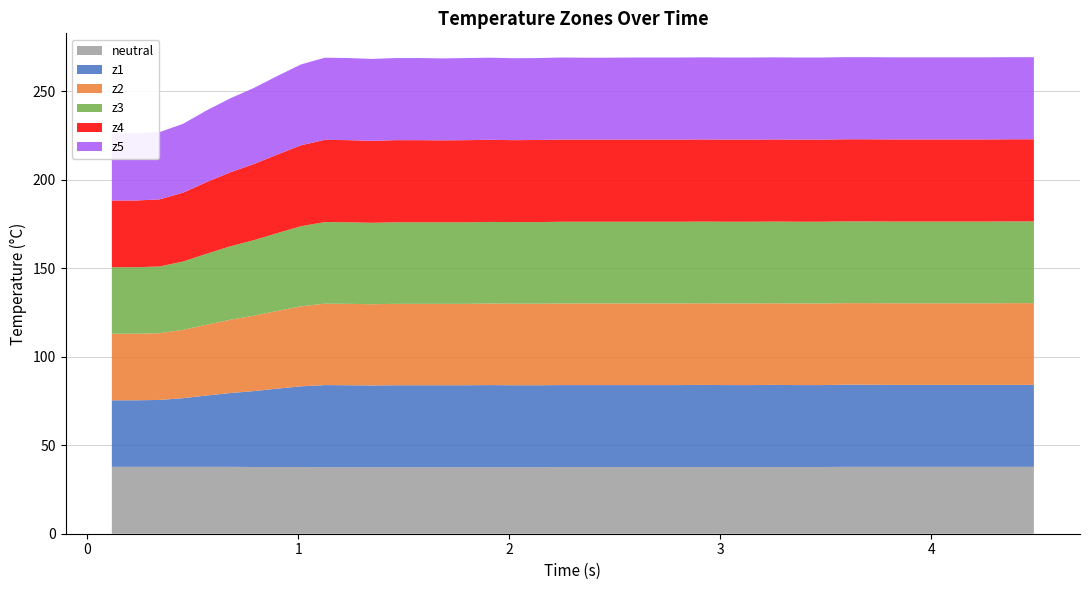

Reading left to right, list all the values displayed in this chart.

neutral: 0=37.8	1=37.8	2=37.8	3=37.8	4=37.8	5=37.8	6=37.7	7=37.7	8=37.7	9=37.6	10=37.6	11=37.6	12=37.6	13=37.6	14=37.6	15=37.6	16=37.6	17=37.6	18=37.6	19=37.7	20=37.7	21=37.7	22=37.7	23=37.7	24=37.7	25=37.7	26=37.7	27=37.7	28=37.7	29=37.7	30=37.7	31=37.8	32=37.8	33=37.8	34=37.8	35=37.8	36=37.8	37=37.8	38=37.8	39=37.8
z1: 0=37.6	1=37.6	2=37.8	3=38.8	4=40.3	5=41.7	6=42.9	7=44.3	8=45.6	9=46.4	10=46.3	11=46.2	12=46.3	13=46.3	14=46.3	15=46.3	16=46.4	17=46.3	18=46.3	19=46.3	20=46.3	21=46.3	22=46.3	23=46.3	24=46.3	25=46.4	26=46.3	27=46.3	28=46.4	29=46.3	30=46.3	31=46.4	32=46.4	33=46.3	34=46.3	35=46.3	36=46.3	37=46.3	38=46.3	39=46.3
z2: 0=37.6	1=37.6	2=37.7	3=38.6	4=40.0	5=41.4	6=42.6	7=43.9	8=45.2	9=46.0	10=46.0	11=45.9	12=46.0	13=46.0	14=46.0	15=46.0	16=46.1	17=46.1	18=46.1	19=46.1	20=46.1	21=46.1	22=46.1	23=46.1	24=46.1	25=46.1	26=46.1	27=46.1	28=46.1	29=46.1	30=46.1	31=46.1	32=46.1	33=46.1	34=46.1	35=46.1	36=46.1	37=46.1	38=46.2	39=46.2
z3: 0=37.6	1=37.6	2=37.7	3=38.6	4=40.1	5=41.5	6=42.7	7=44.0	8=45.3	9=46.1	10=46.1	11=46.0	12=46.1	13=46.1	14=46.1	15=46.1	16=46.1	17=46.1	18=46.1	19=46.2	20=46.2	21=46.2	22=46.2	23=46.2	24=46.2	25=46.2	26=46.2	27=46.2	28=46.2	29=46.2	30=46.2	31=46.2	32=46.2	33=46.2	34=46.2	35=46.2	36=46.2	37=46.2	38=46.2	39=46.2
z4: 0=37.7	1=37.7	2=37.9	3=38.9	4=40.5	5=41.8	6=43.0	7=44.4	8=45.7	9=46.5	10=46.4	11=46.3	12=46.4	13=46.4	14=46.3	15=46.4	16=46.4	17=46.3	18=46.4	19=46.4	20=46.4	21=46.4	22=46.4	23=46.4	24=46.4	25=46.4	26=46.4	27=46.4	28=46.4	29=46.4	30=46.4	31=46.4	32=46.4	33=46.4	34=46.4	35=46.4	36=46.4	37=46.4	38=46.4	39=46.4
z5: 0=37.9	1=37.9	2=38.0	3=38.9	4=40.5	5=41.8	6=43.0	7=44.4	8=45.7	9=46.4	10=46.4	11=46.3	12=46.4	13=46.4	14=46.3	15=46.4	16=46.4	17=46.3	18=46.3	19=46.4	20=46.3	21=46.3	22=46.4	23=46.4	24=46.4	25=46.4	26=46.4	27=46.4	28=46.4	29=46.4	30=46.4	31=46.4	32=46.4	33=46.4	34=46.4	35=46.4	36=46.4	37=46.4	38=46.4	39=46.4